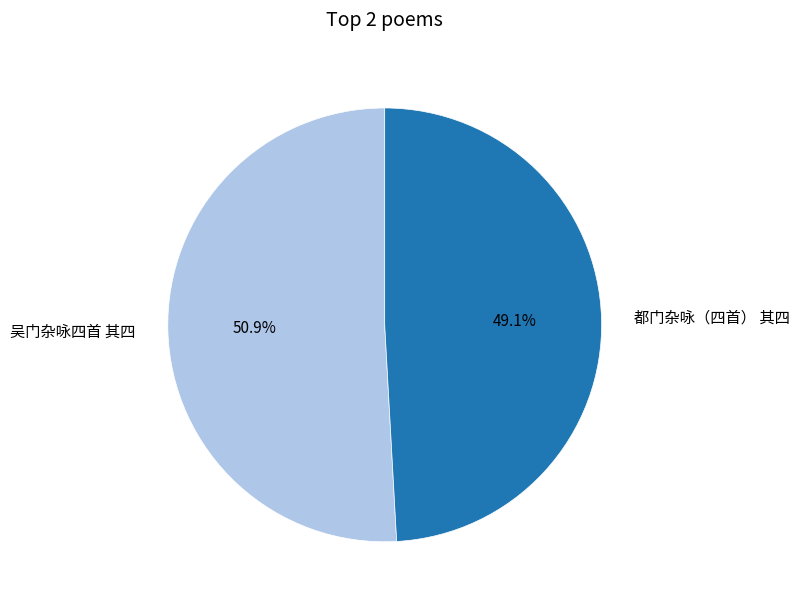

The 吴门杂咏四首 其四 slice represents 51% of the pie. True or false?

True